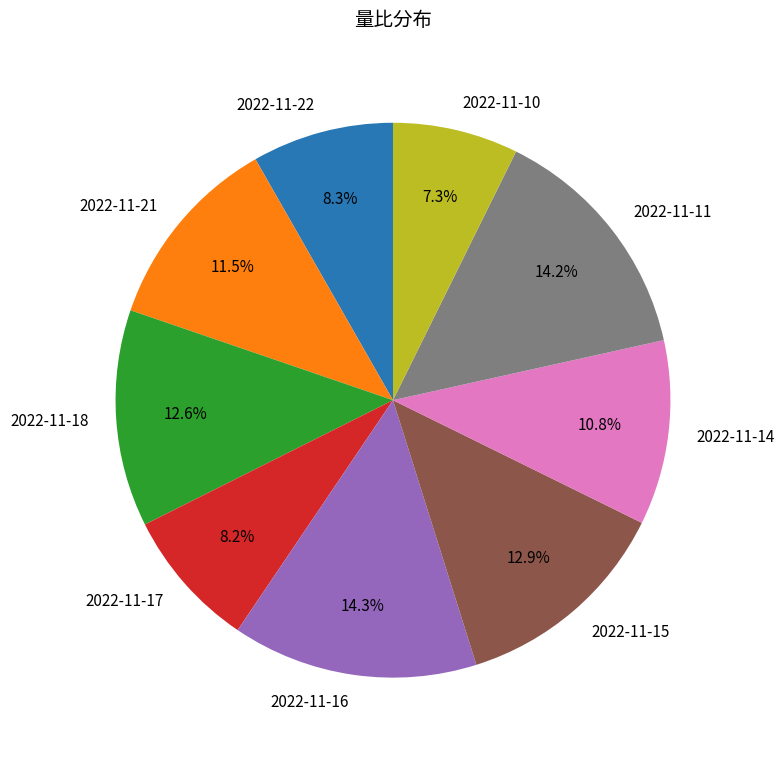

Between 2022-11-15 and 2022-11-16, which is larger?

2022-11-16